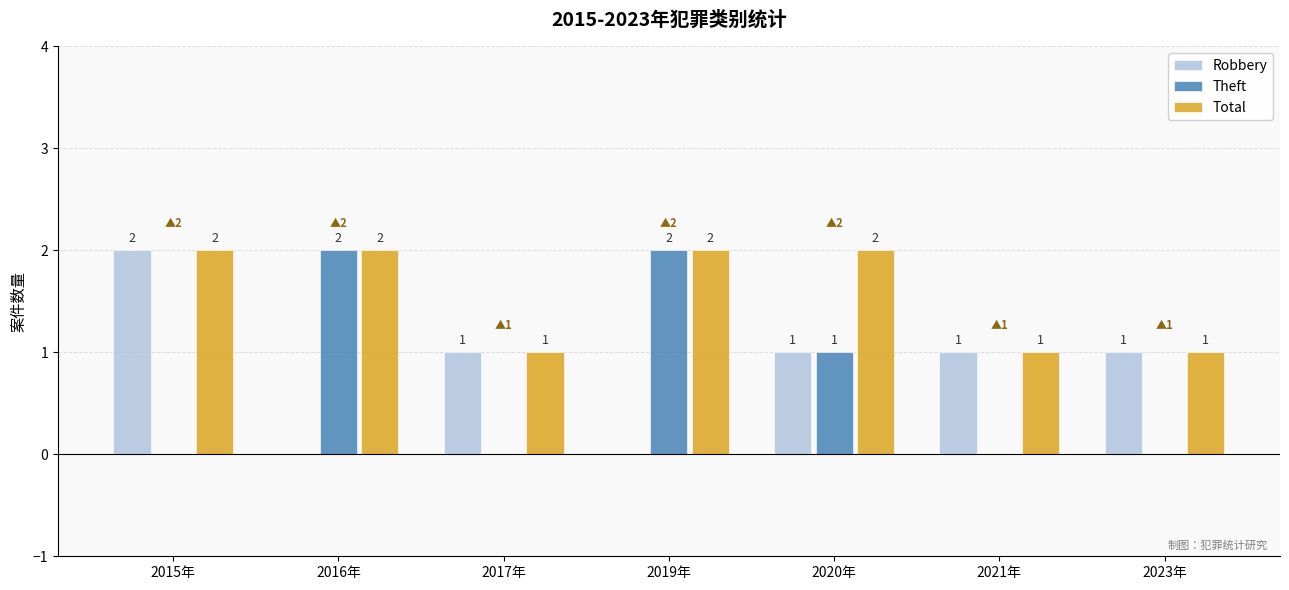

How many data points does each series have?

7